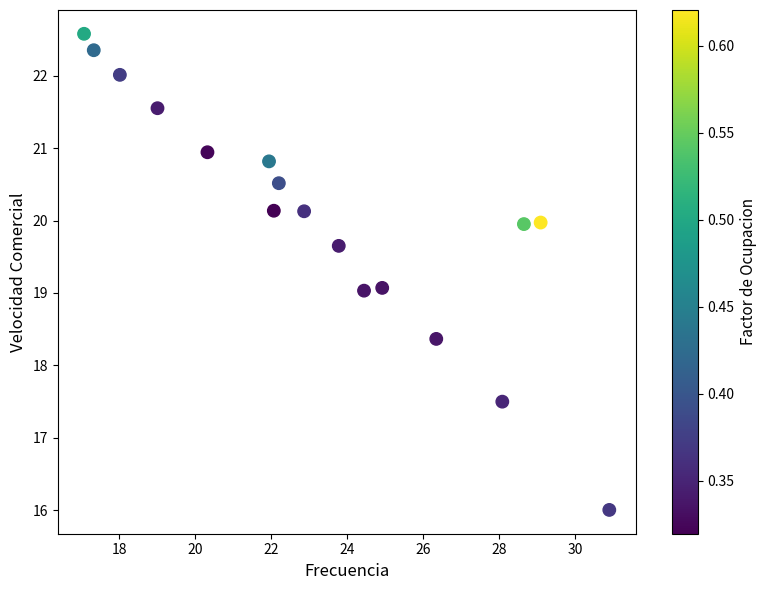

What is the range of X values (max minus min)?

13.8